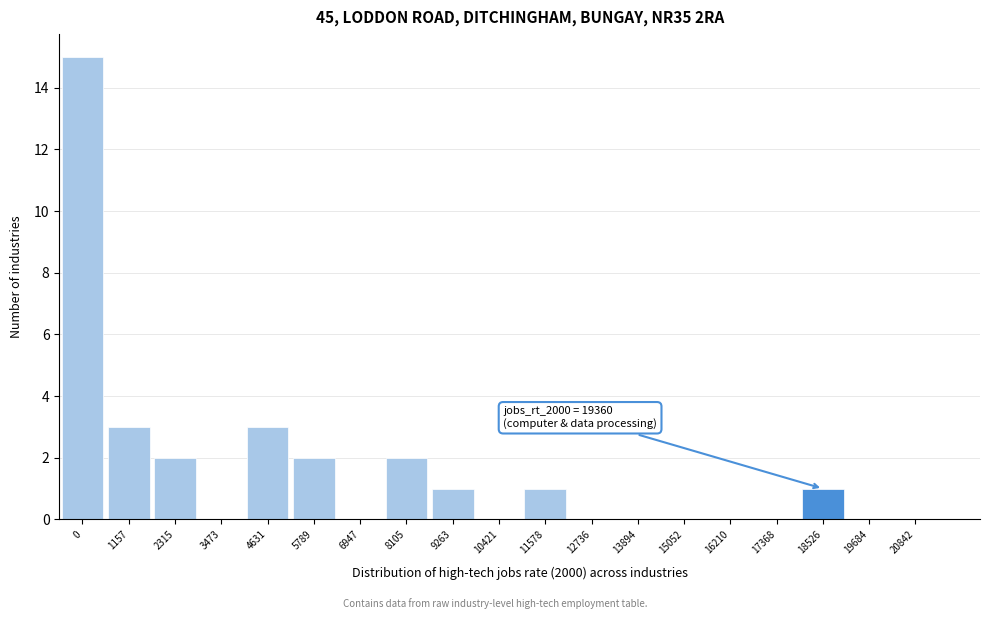

Reading left to right, transcribe all the data shown in this chart.

0=15	1157=3	2315=2	3473=0	4631=3	5789=2	6947=0	8105=2	9263=1	10421=0	11578=1	12736=0	13894=0	15052=0	16210=0	17368=0	18526=1	19684=0	20842=0